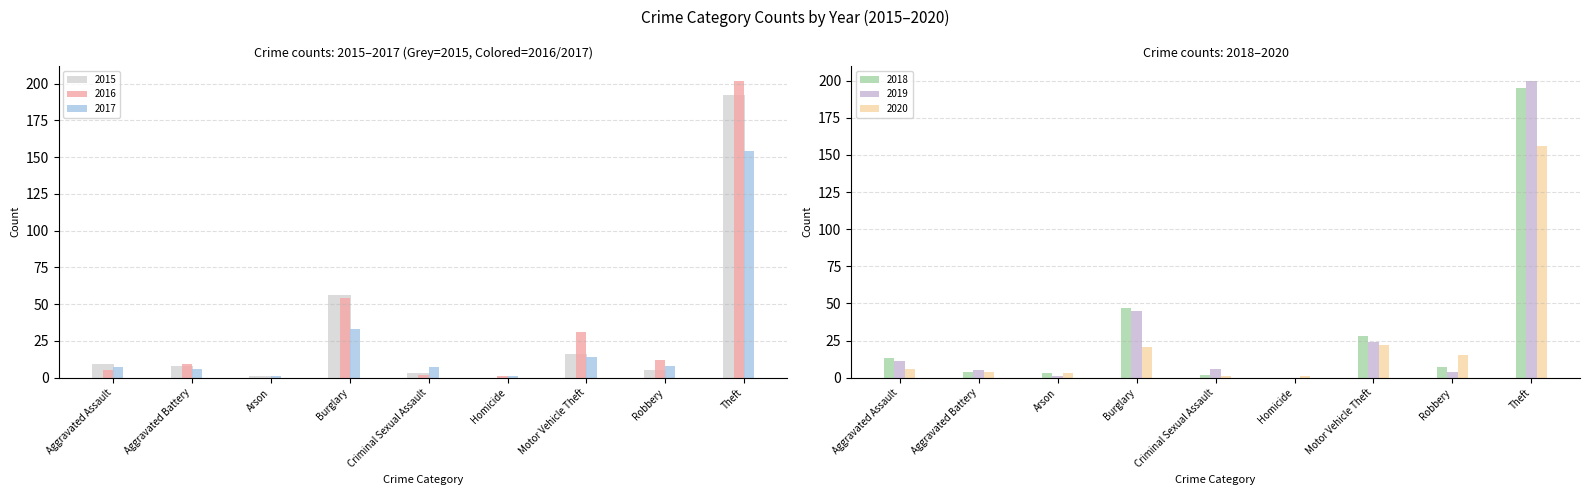

What is the sum of the 2015 values at Aggravated Assault and Motor Vehicle Theft?

25